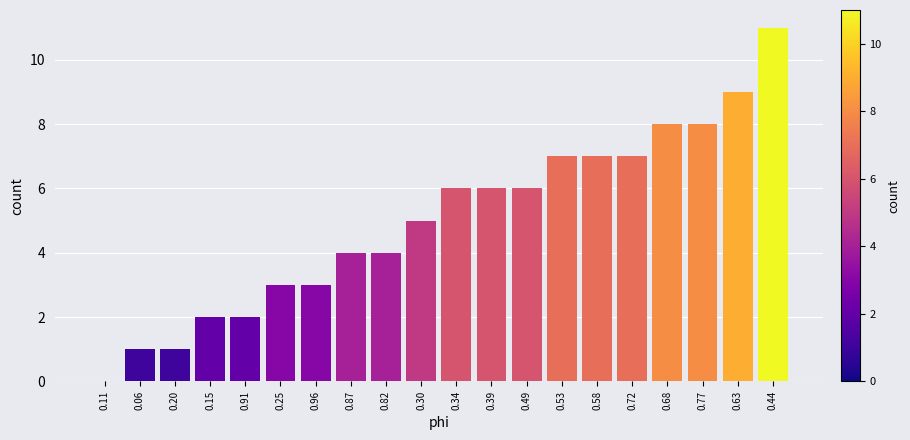

Reading left to right, transcribe all the data shown in this chart.

0.11=0	0.06=1	0.20=1	0.15=2	0.91=2	0.25=3	0.96=3	0.87=4	0.82=4	0.30=5	0.34=6	0.39=6	0.49=6	0.53=7	0.58=7	0.72=7	0.68=8	0.77=8	0.63=9	0.44=11